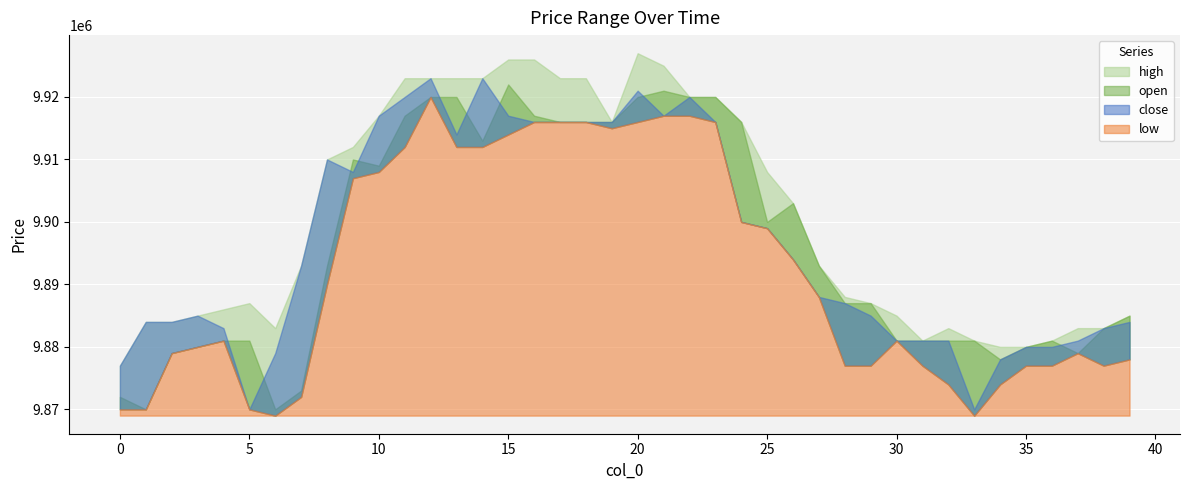

Reading left to right, transcribe all the data shown in this chart.

open: 9872000	9870000	9879000	9880000	9881000	9881000	9870000	9873000	9893000	9910000	9909000	9917000	9920000	9920000	9913000	9922000	9917000	9916000	9916000	9916000	9920000	9921000	9920000	9920000	9916000	9900000	9903000	9893000	9887000	9887000	9881000	9881000	9881000	9881000	9878000	9880000	9881000	9879000	9883000	9885000
high: 9877000	9884000	9884000	9885000	9886000	9887000	9883000	9893000	9910000	9912000	9917000	9923000	9923000	9923000	9923000	9926000	9926000	9923000	9923000	9916000	9927000	9925000	9920000	9920000	9916000	9908000	9903000	9893000	9888000	9887000	9885000	9881000	9883000	9881000	9880000	9880000	9881000	9883000	9883000	9885000
low: 9870000	9870000	9879000	9880000	9881000	9870000	9869000	9872000	9890000	9907000	9908000	9912000	9920000	9912000	9912000	9914000	9916000	9916000	9916000	9915000	9916000	9917000	9917000	9916000	9900000	9899000	9894000	9888000	9877000	9877000	9881000	9877000	9874000	9869000	9874000	9877000	9877000	9879000	9877000	9878000
close: 9877000	9884000	9884000	9885000	9883000	9870000	9879000	9893000	9910000	9908000	9917000	9920000	9923000	9914000	9923000	9917000	9916000	9916000	9916000	9916000	9921000	9917000	9920000	9916000	9900000	9899000	9894000	9888000	9887000	9885000	9881000	9881000	9881000	9870000	9878000	9880000	9880000	9881000	9883000	9884000